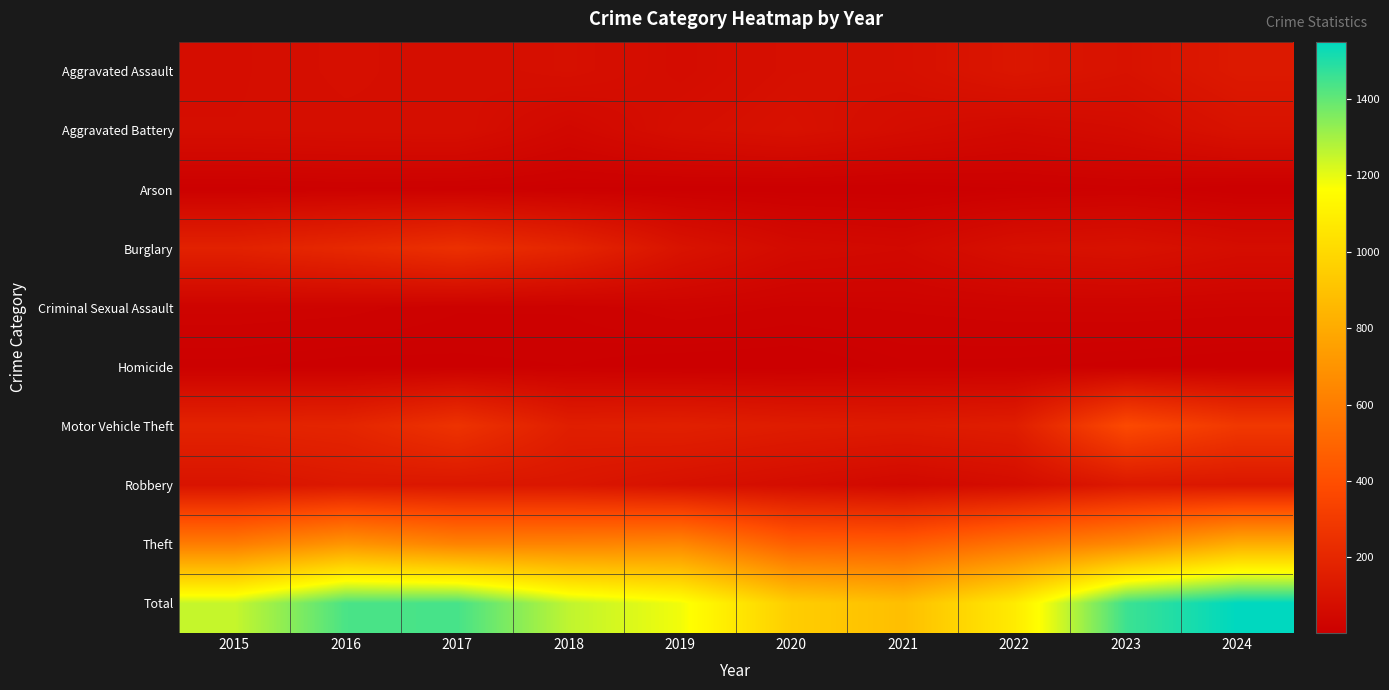

What is the total value across all series at 2023?

2914